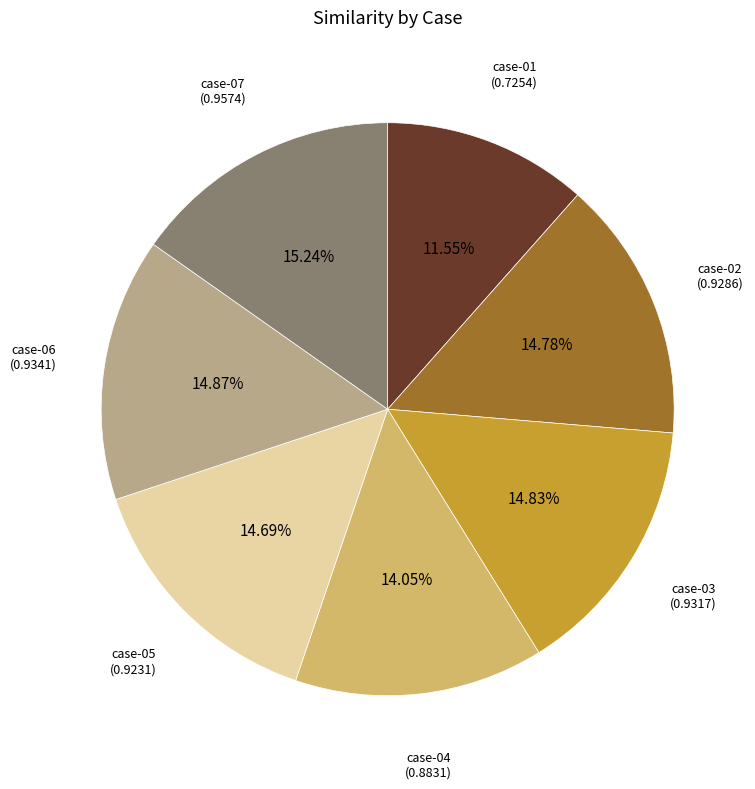

Is the sum of case-07 and case-03 greater than half?

No